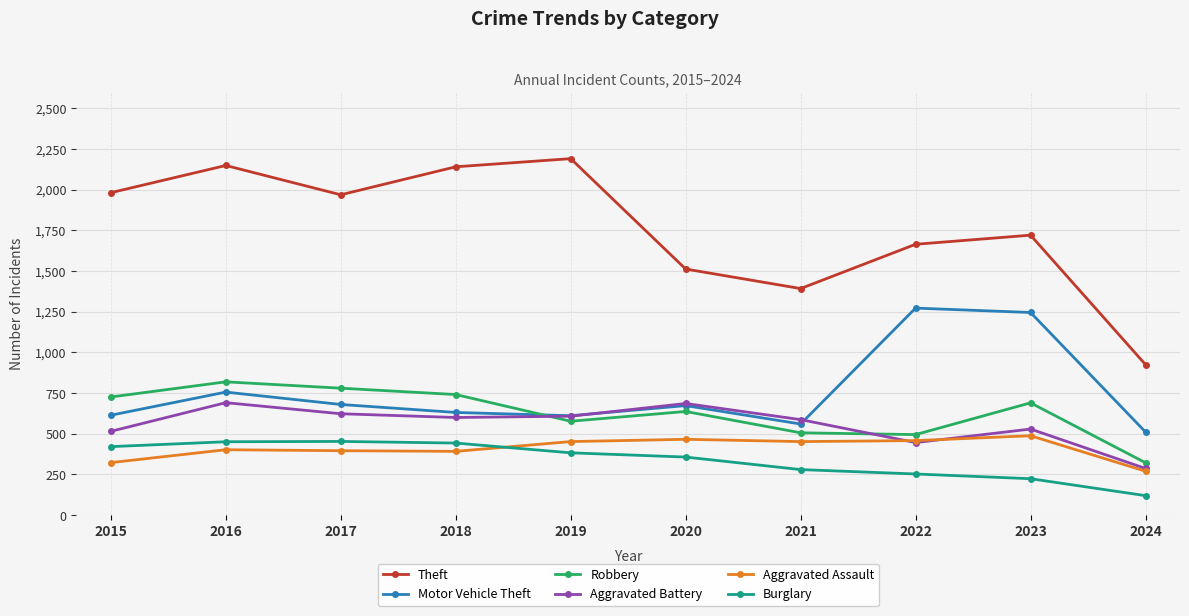

What is the value of the Aggravated Assault point at the 2nd from the left?

402